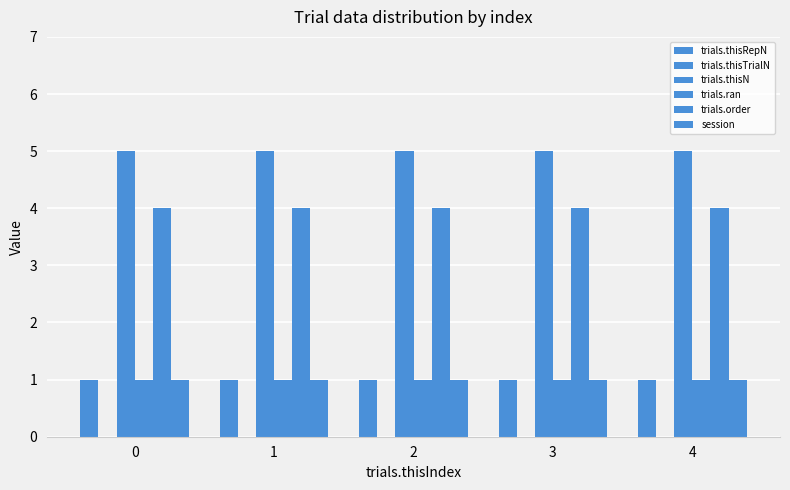

How many categories are shown in the chart?

5